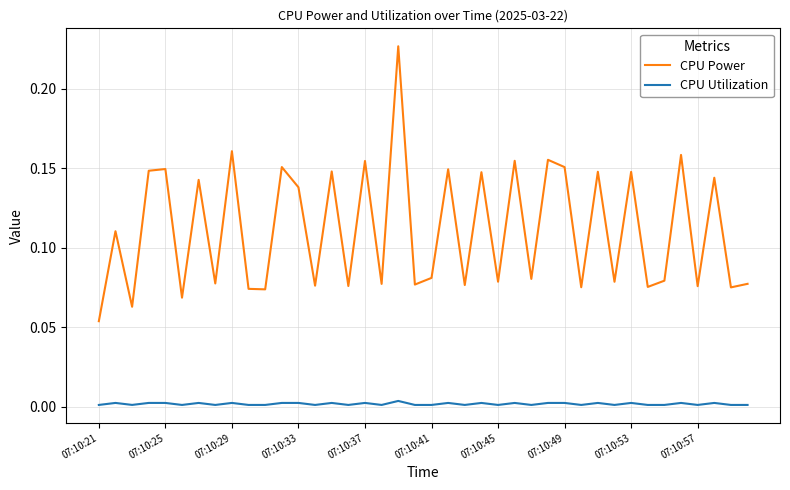

Which series has the largest total across all categories?

CPU Power